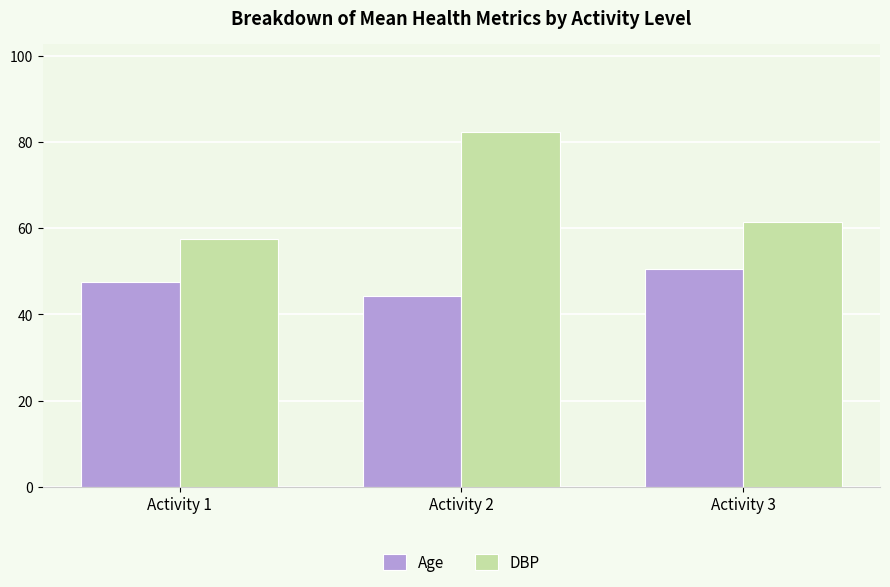

True or false: Age has a value of 47.4 at Activity 1.

True